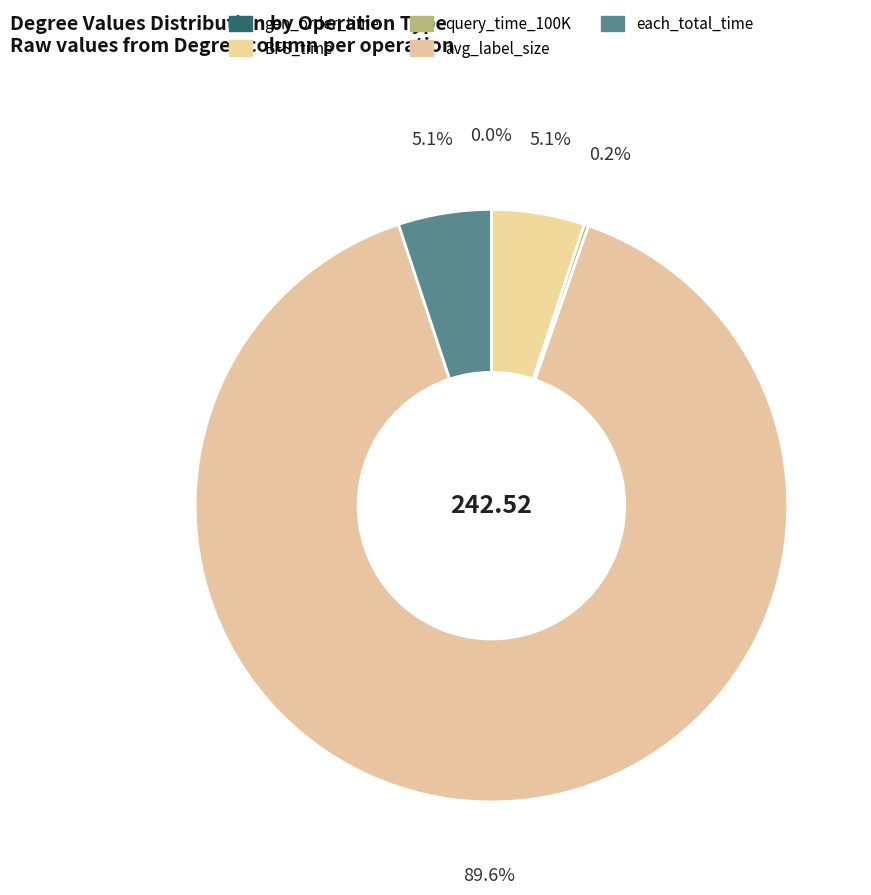

What is the majority slice?

avg_label_size